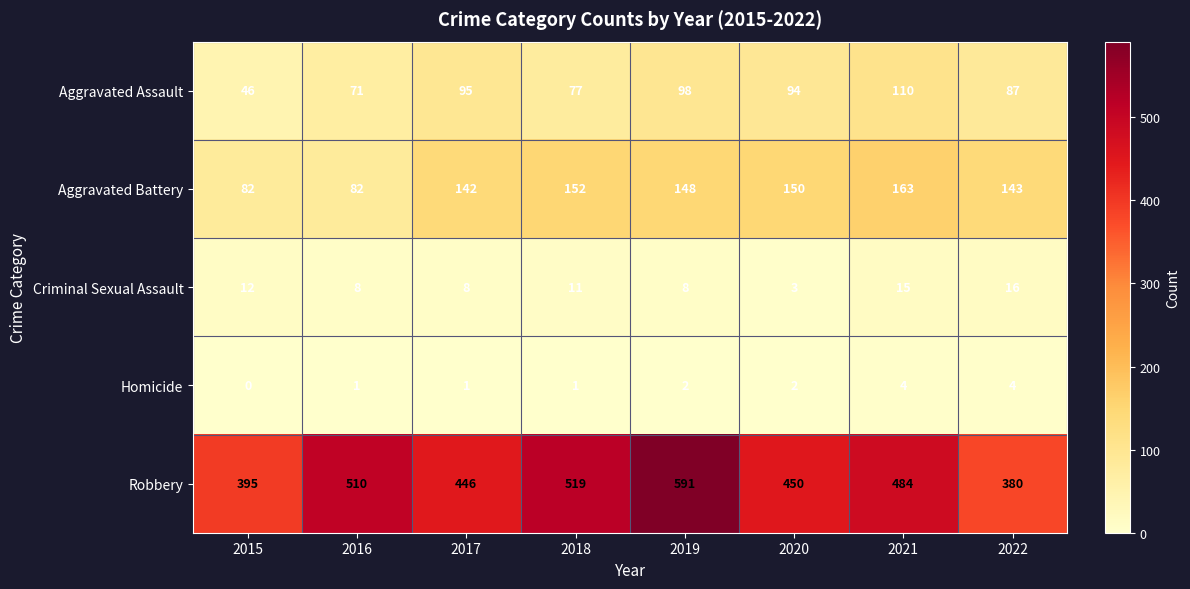

What is the difference between the second highest and minimum values in the Aggravated Assault series?

52